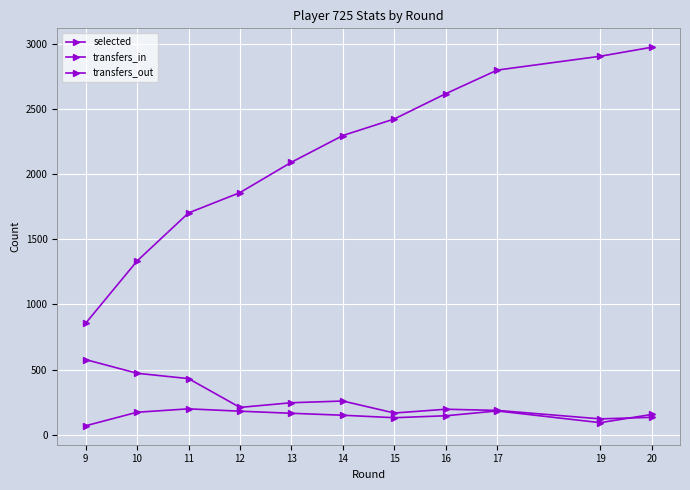

Is this an area chart (filled region under the line)?

No